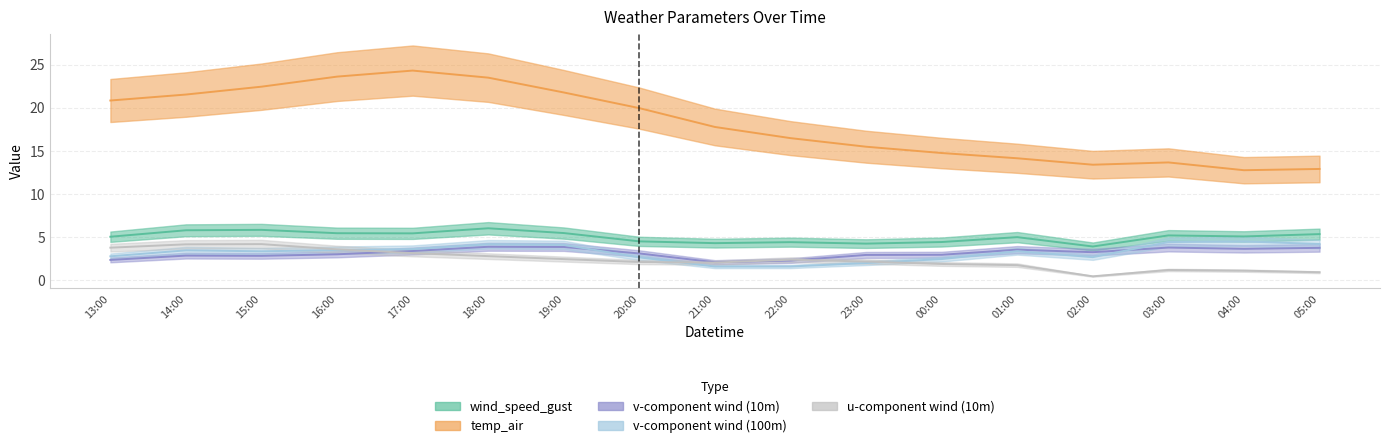

True or false: v_wind_1 and wind_speed_gust intersect in this chart.

False